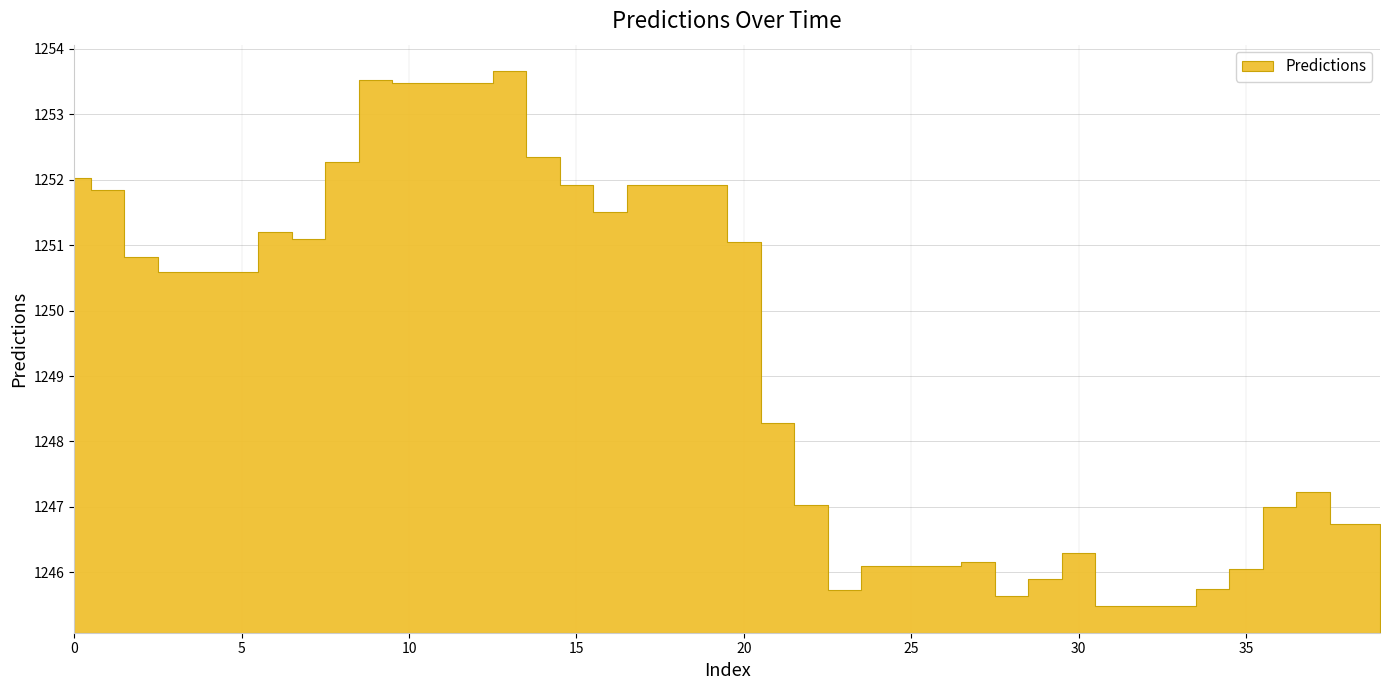

How many points are higher than both their immediate neighbors (excluding endpoints)?

6